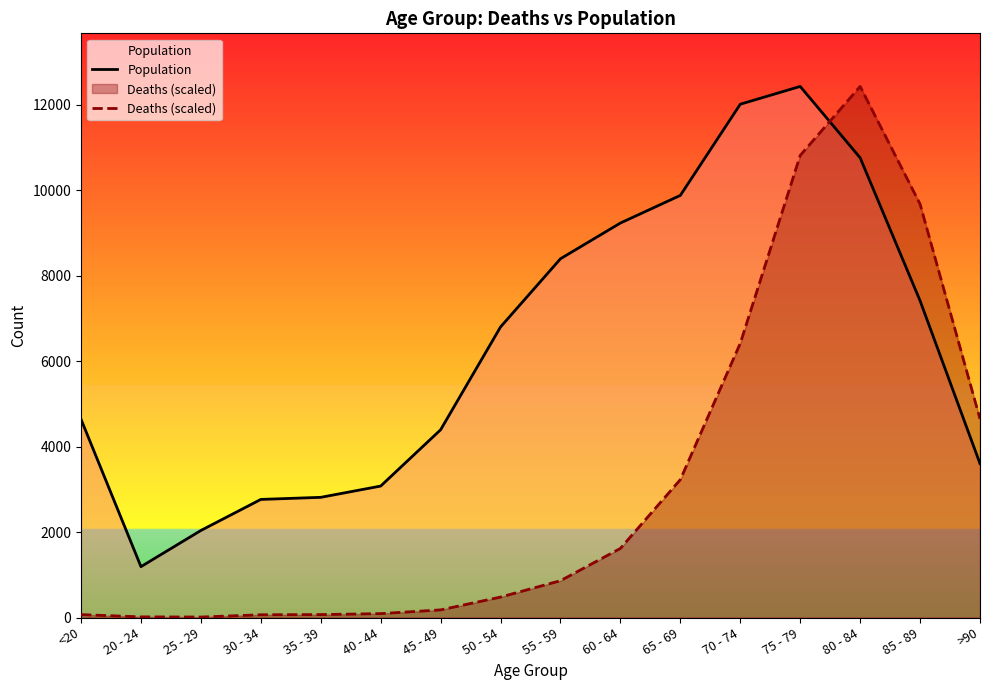

At which category is the sum across all series the highest?

75 - 79